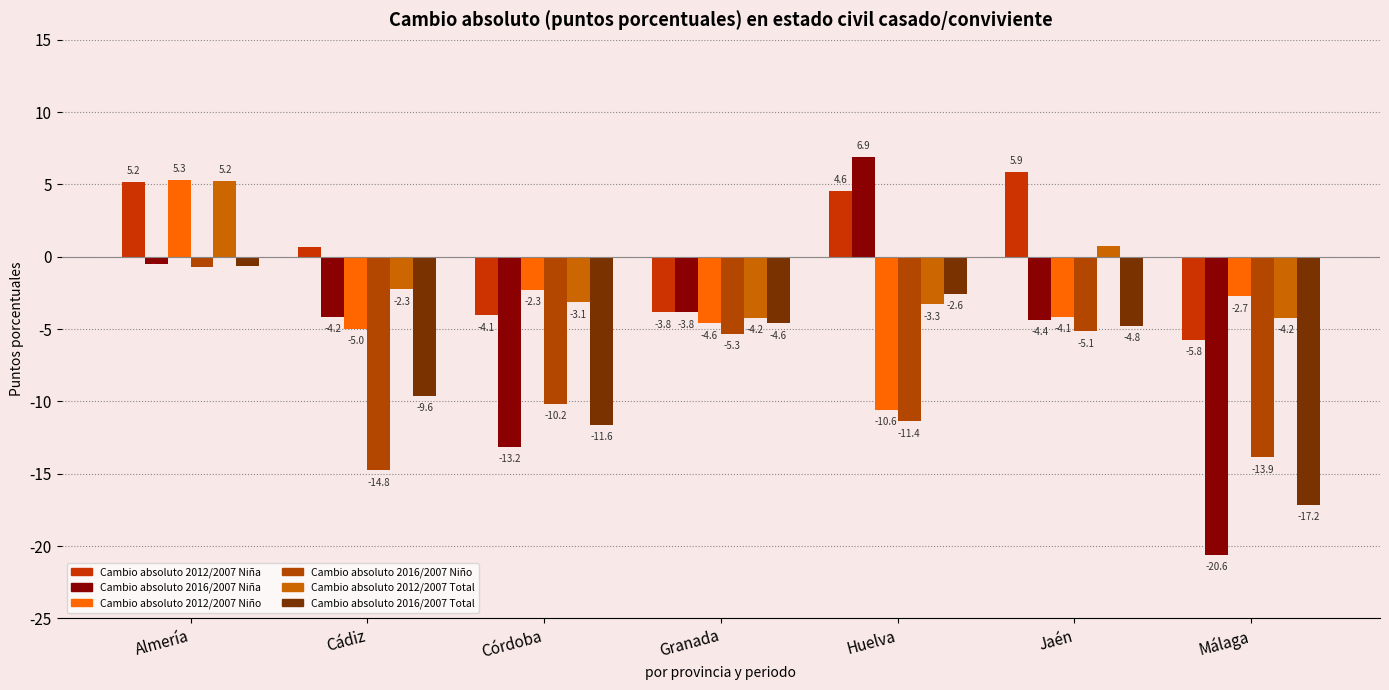

What is the sum of the Cambio absoluto 2012/2007 Niño values at Granada and Cádiz?

-9.6